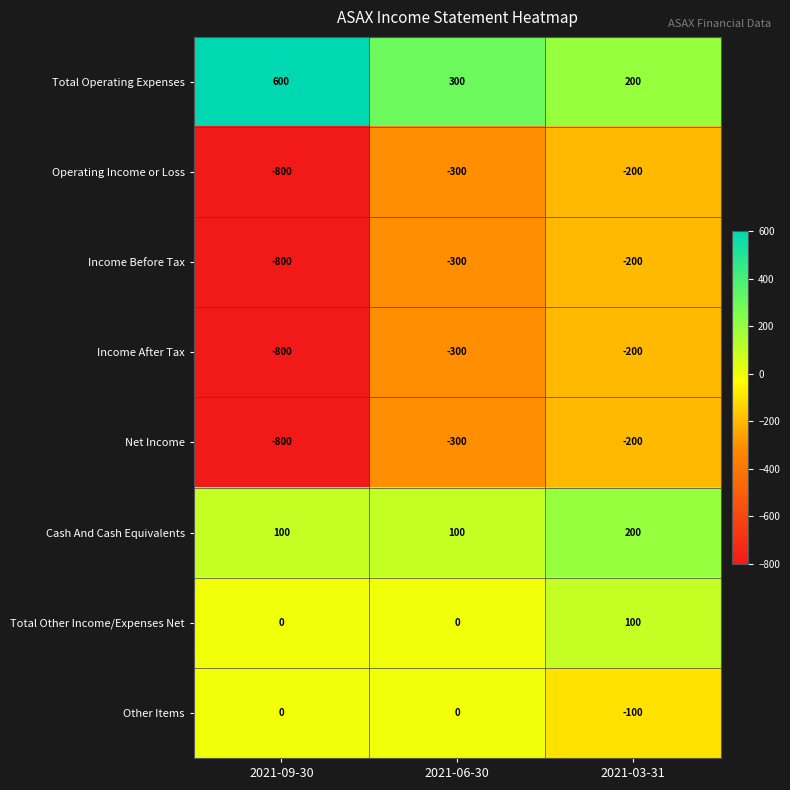

Count the number of data series in this chart.

8